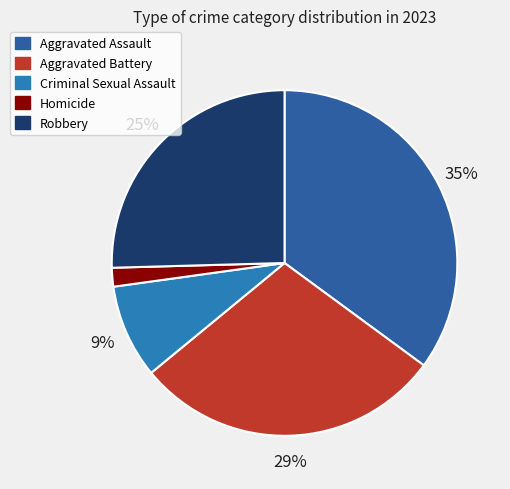

Is Aggravated Assault the majority of the pie?

No